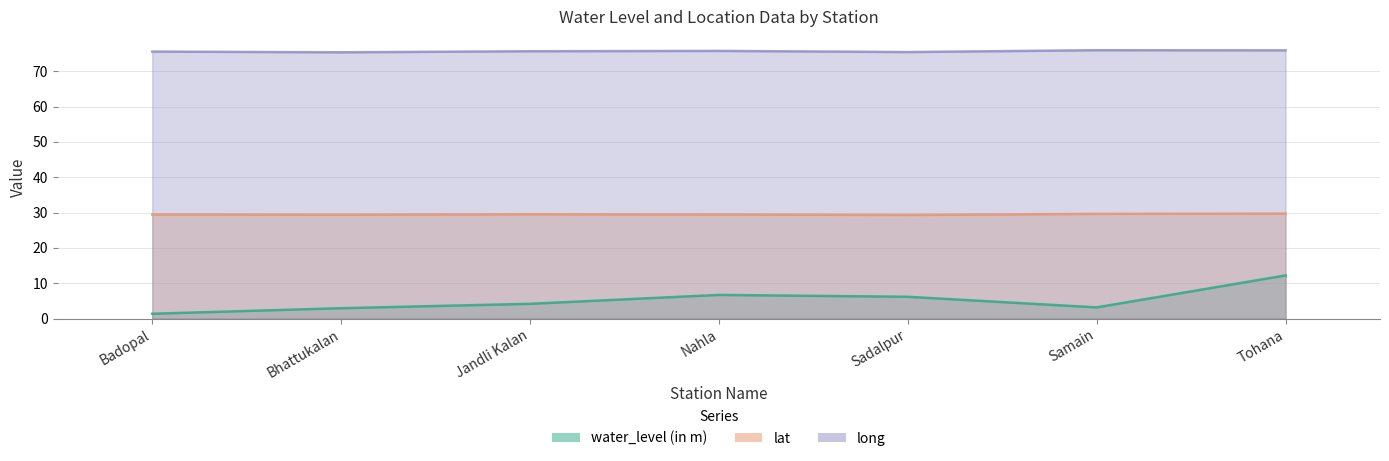

At which category does lat reach its first local valley?

Bhattukalan